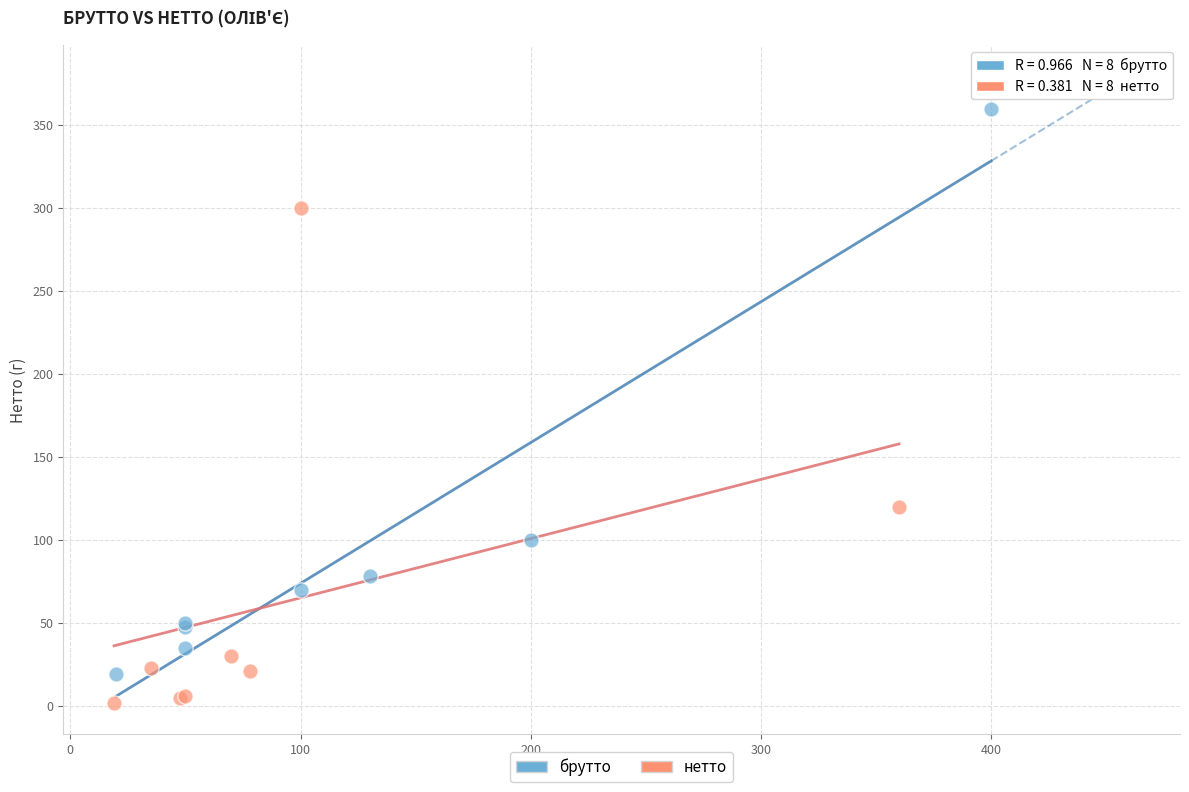

Which series contains the lowest Y value?

нетто